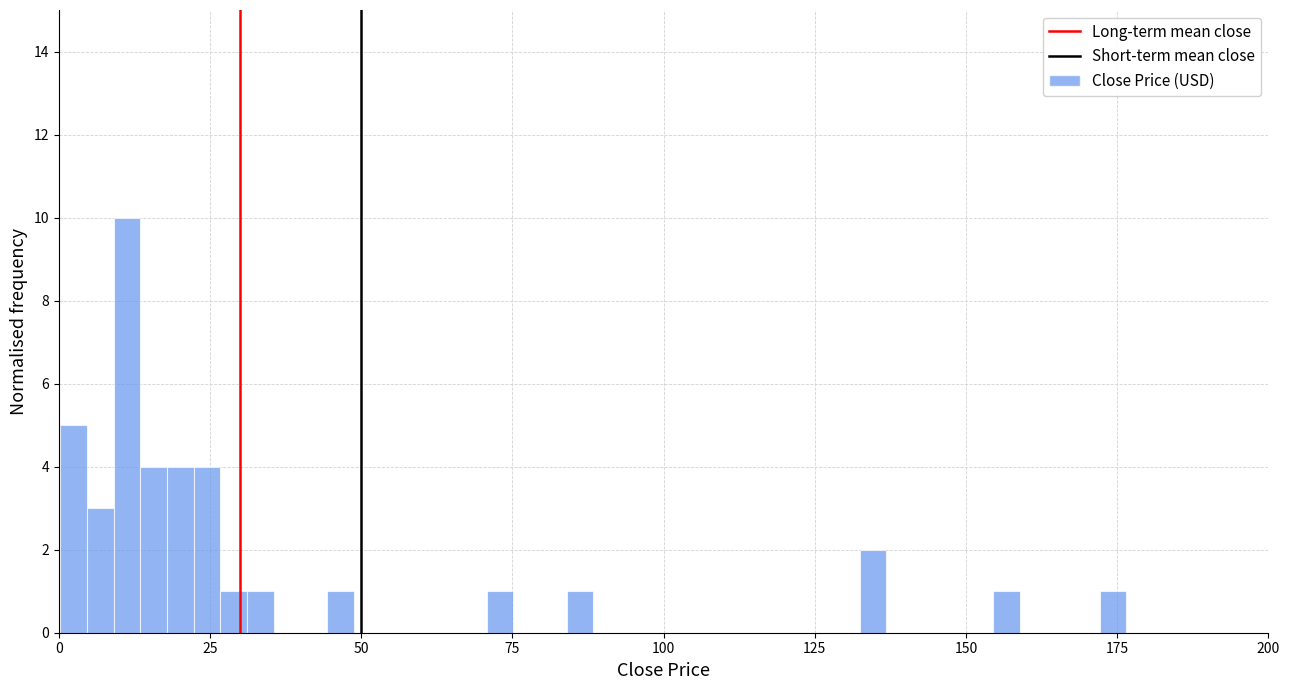

Read against the x-axis, roughly where is the centre of the tallest bar?

10